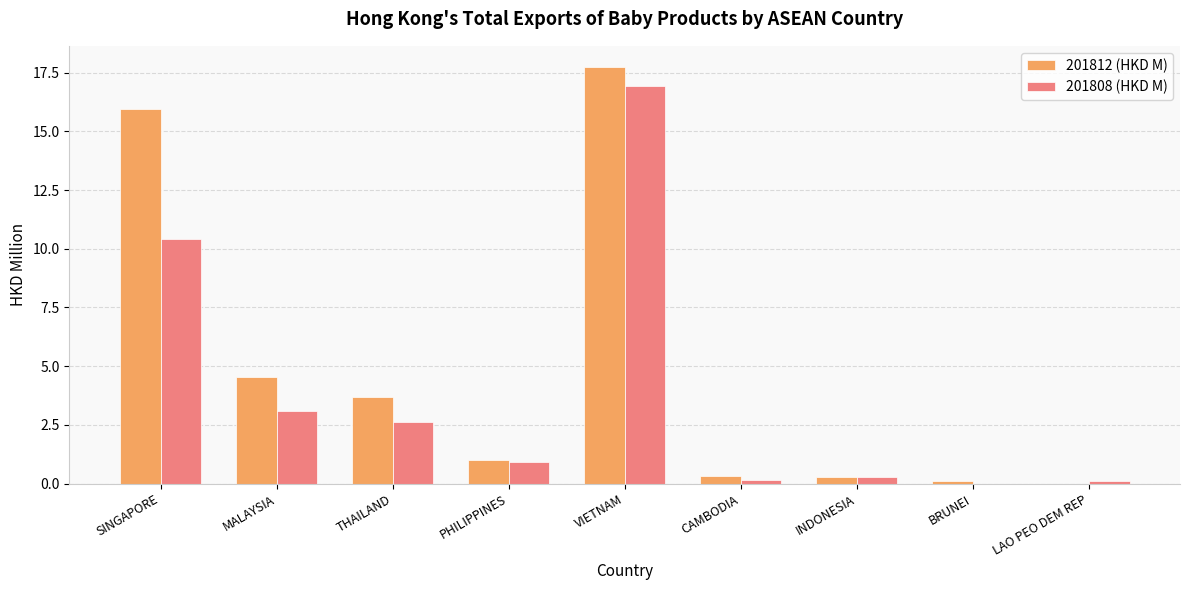

The value of 201812 (HKD M) at LAO PEO DEM REP is 6.2. True or false?

False